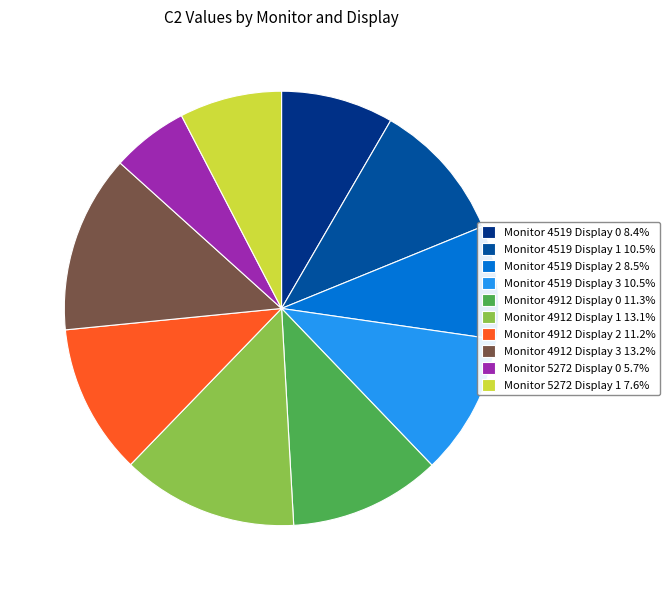

How many segments does this pie chart have?

10